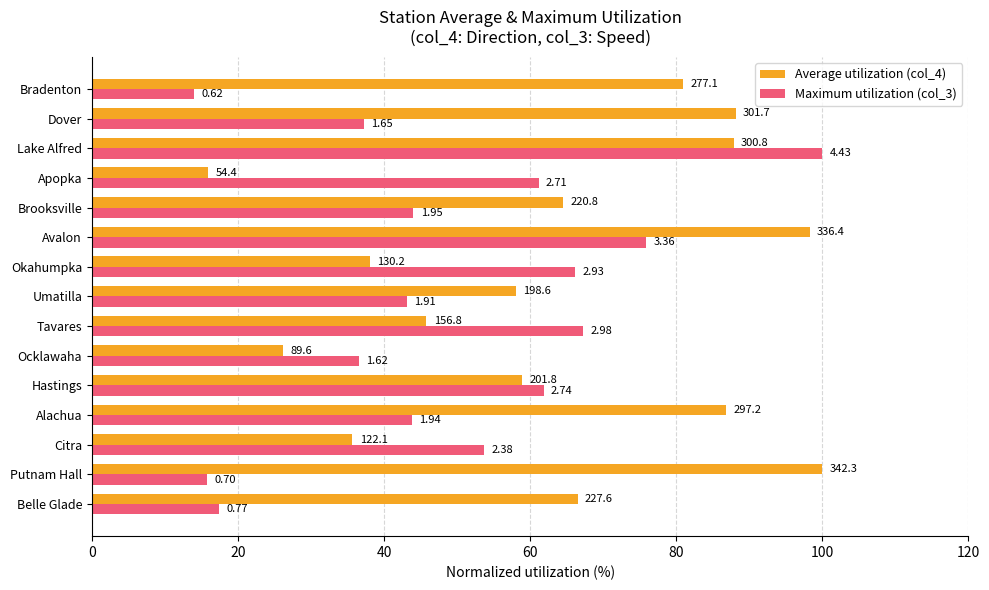

What is the value of the Maximum utilization (col_3) bar at the 15th from the left?

14.0